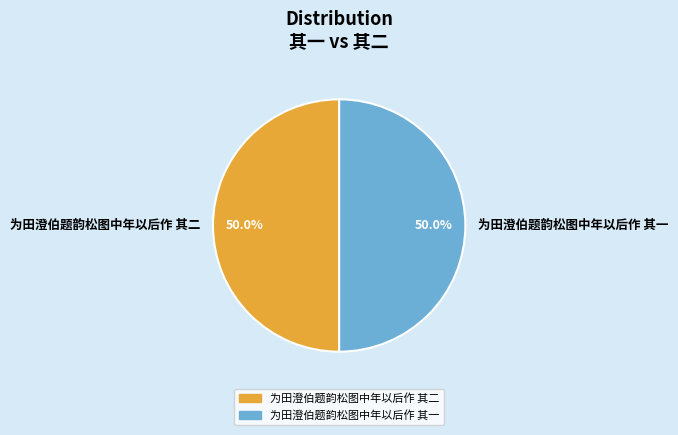

What is the total percentage of 为田澄伯题韵松图中年以后作 其一 and 为田澄伯题韵松图中年以后作 其二?

100.0%